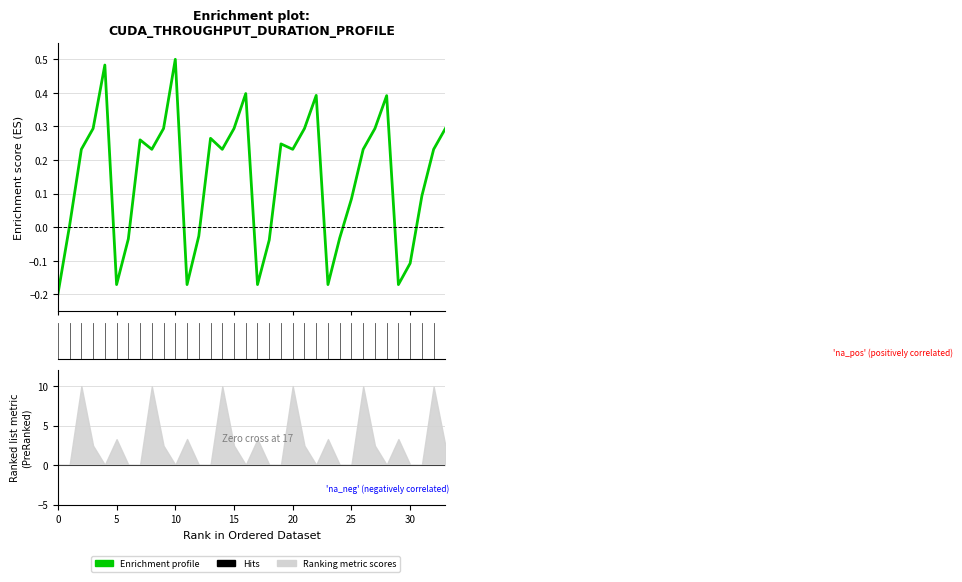

True or false: the data shows 0.3 at 20.

False